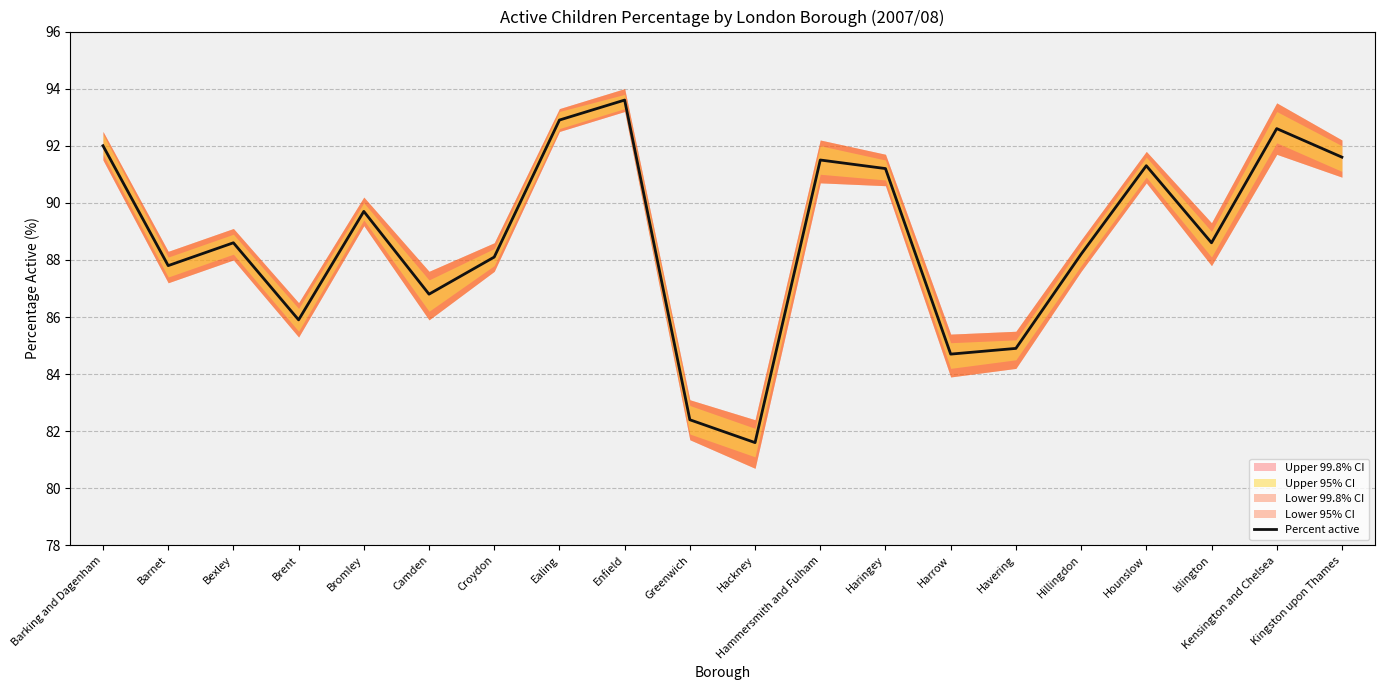

How many lines are shown in the chart?

1